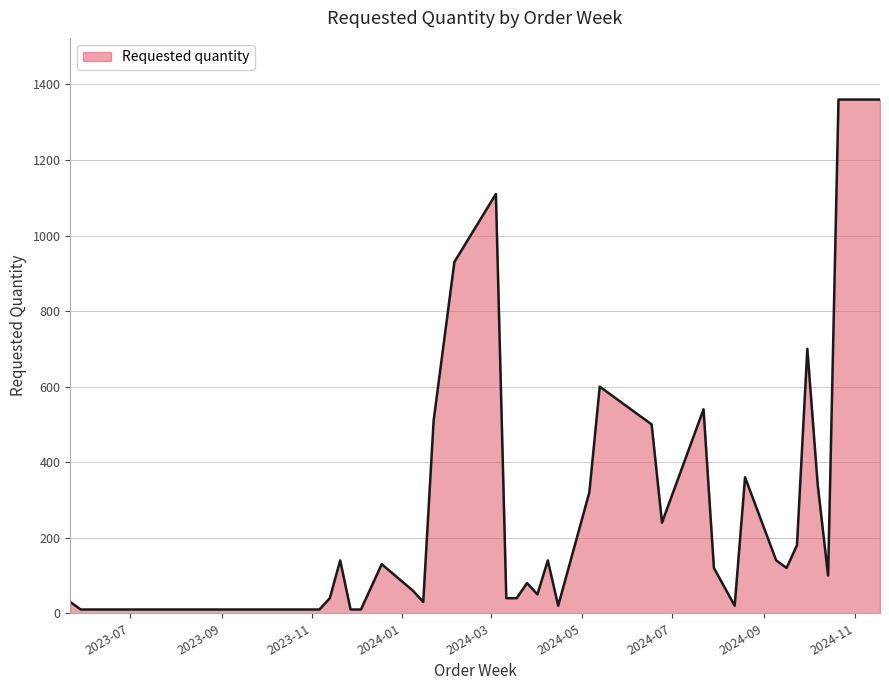

What is the difference between the maximum and minimum values?

1350